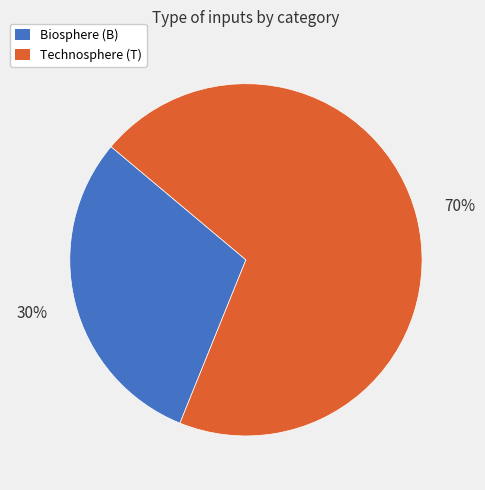

Count the number of slices in the pie.

2